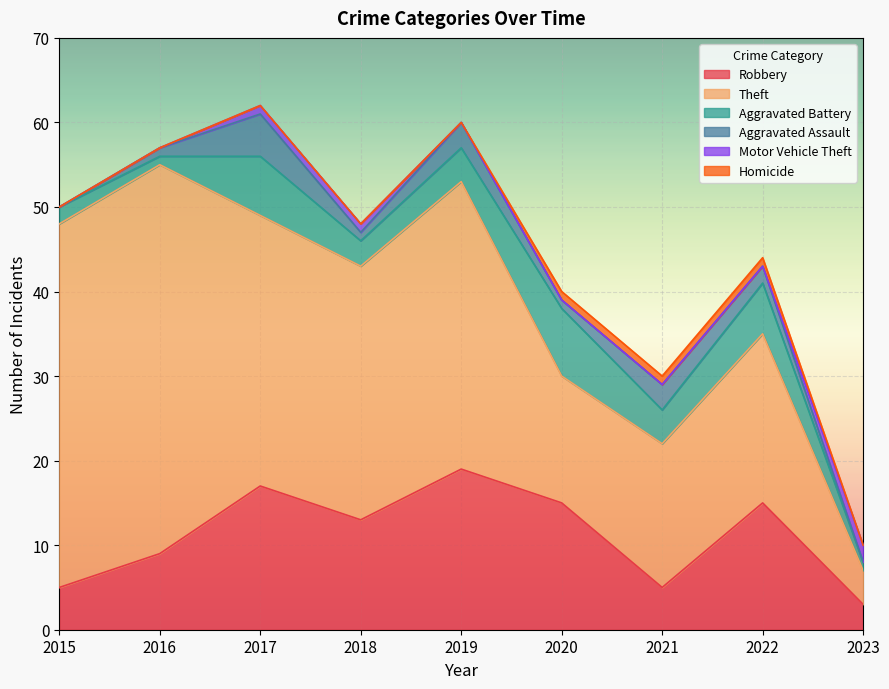

Which series changed the most between 2020 and 2022?

Theft